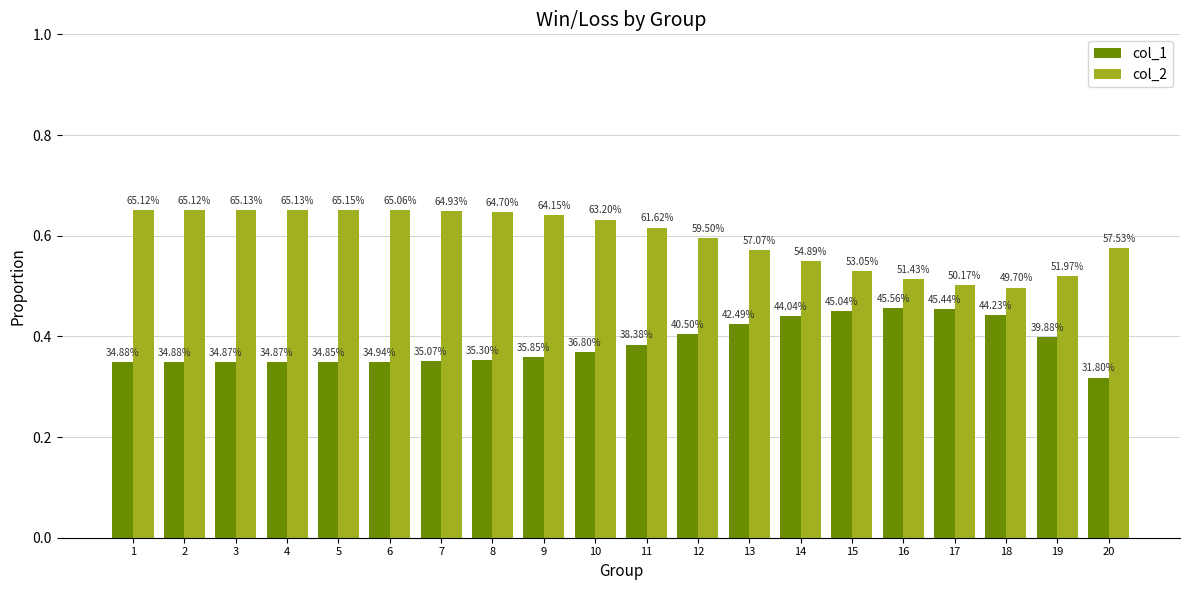

What are all the series names shown in the legend?

col_1, col_2